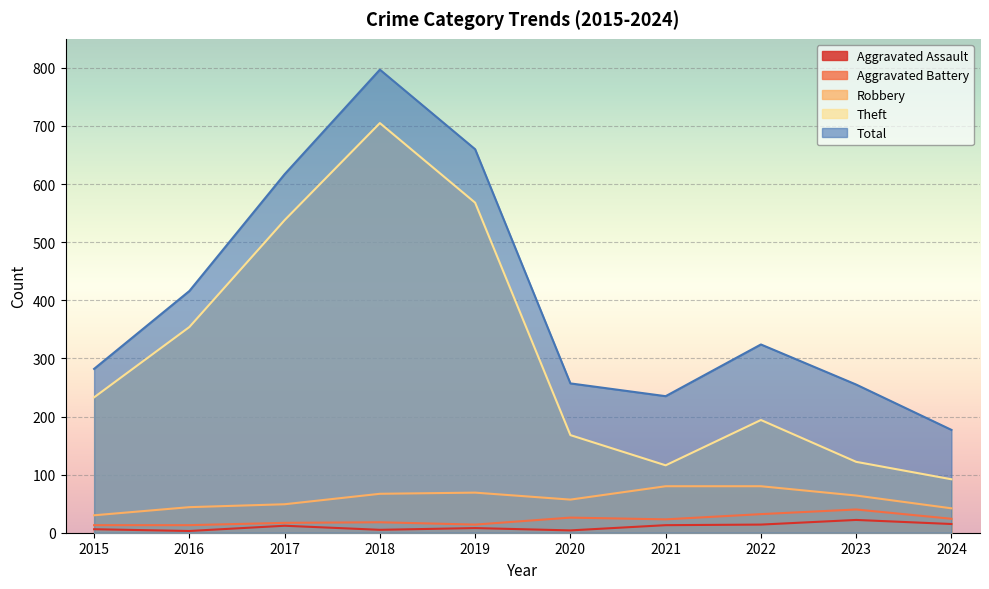

At which category does the chart reach its peak across all series?

2018